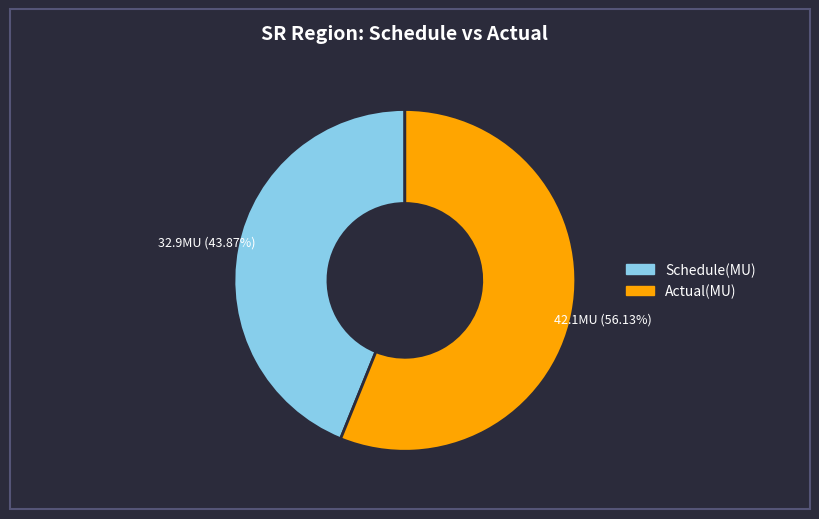

How many segments does this pie chart have?

2